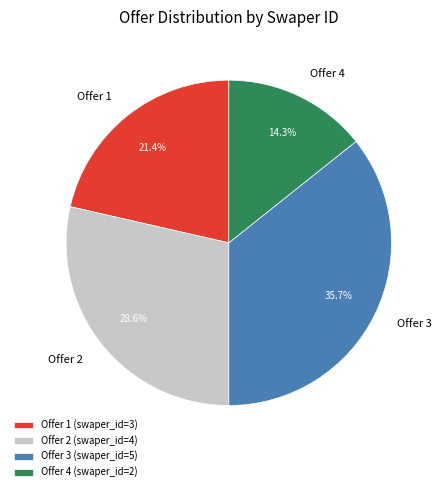

Combined, what portion of the pie is Offer 2 (swaper_id=4) and Offer 3 (swaper_id=5)?

64.3%